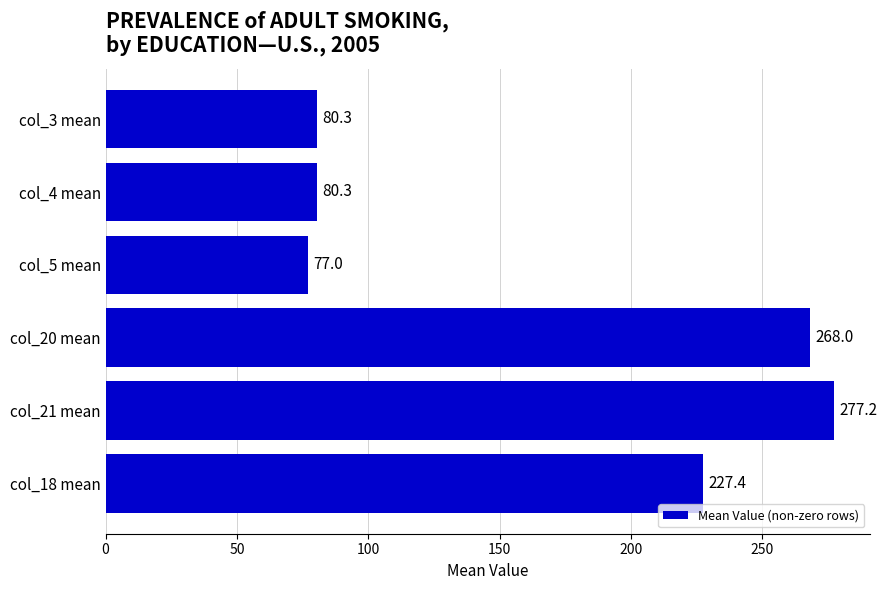

What is the difference between the second highest and second lowest values?

187.7